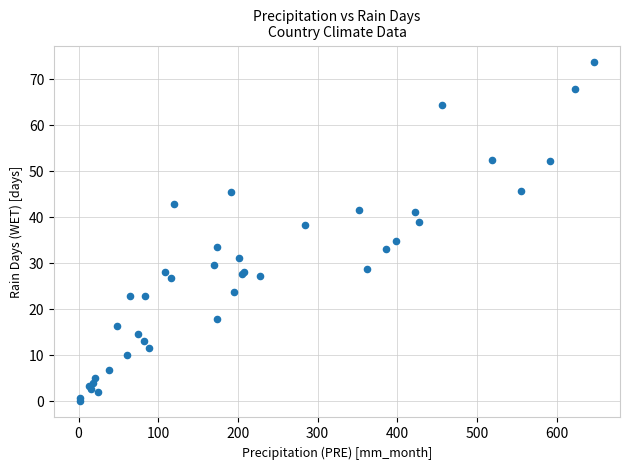

What Y value in the scatter plot is closest to 36?

34.9